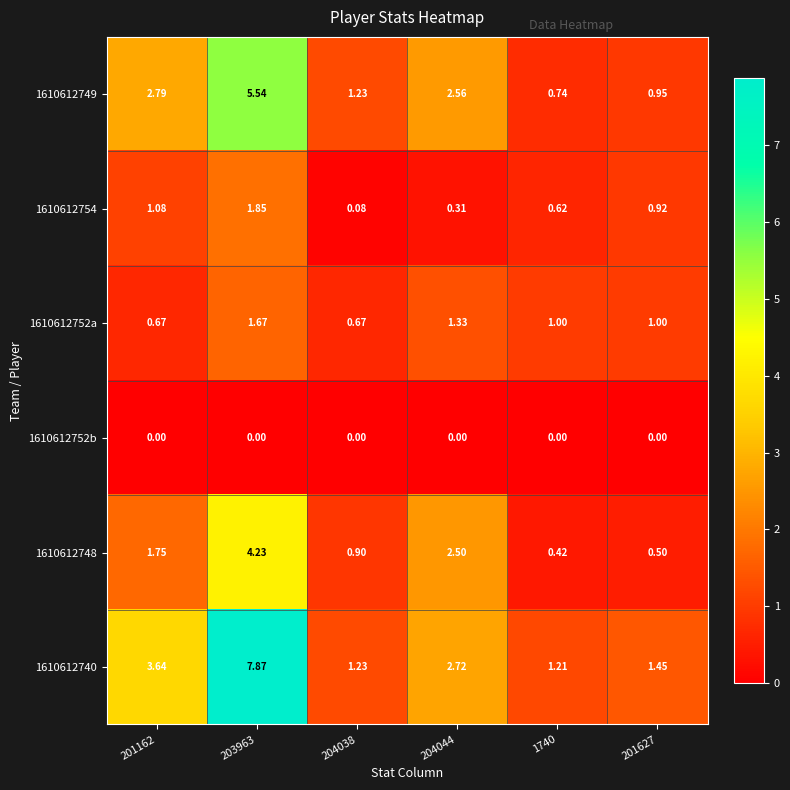

Which series has the widest spread of values?

1610612740